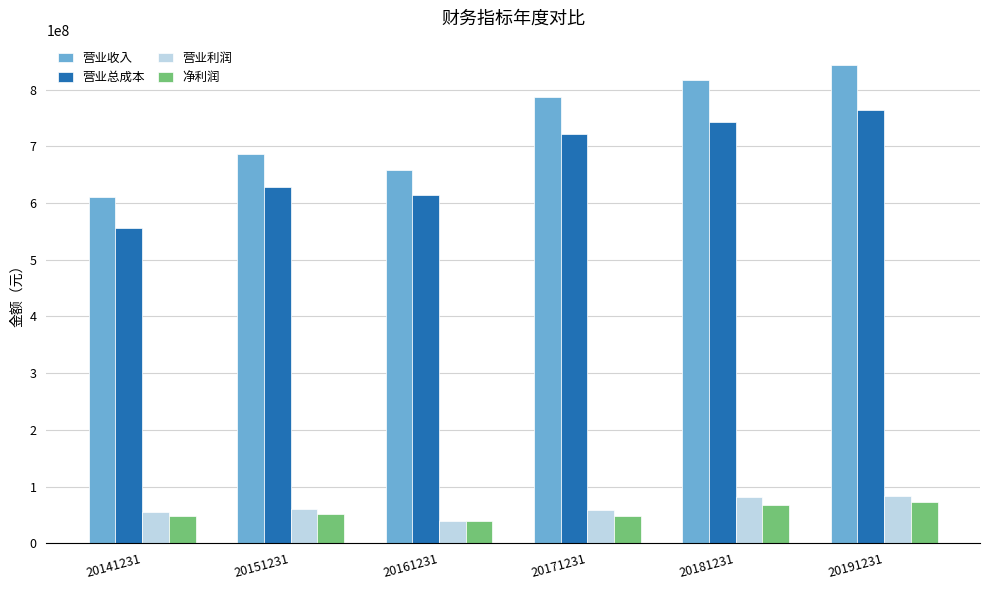

How many data points in 营业总成本 are less than 720767818?

3